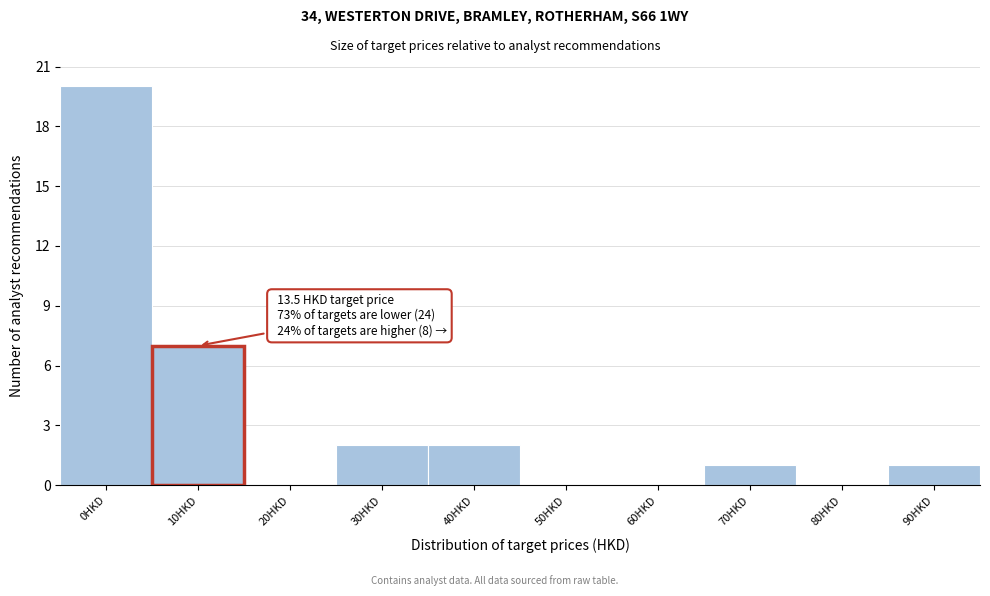

Reading right to left, extract all data points from this chart.

90HKD=1	80HKD=0	70HKD=1	60HKD=0	50HKD=0	40HKD=2	30HKD=2	20HKD=0	10HKD=7	0HKD=20